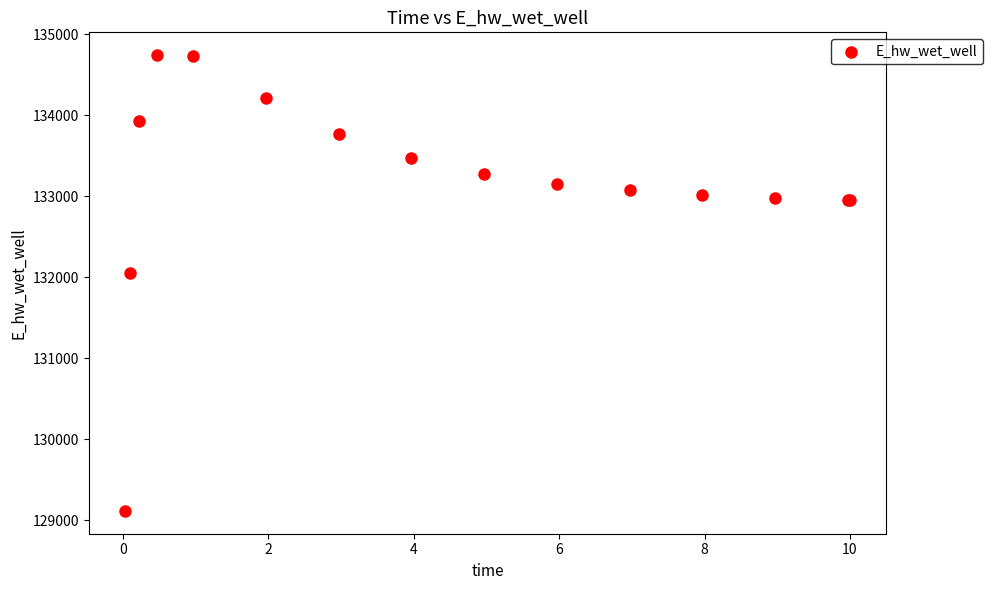

What Y value in the scatter plot is closest to 131928?

132051.2